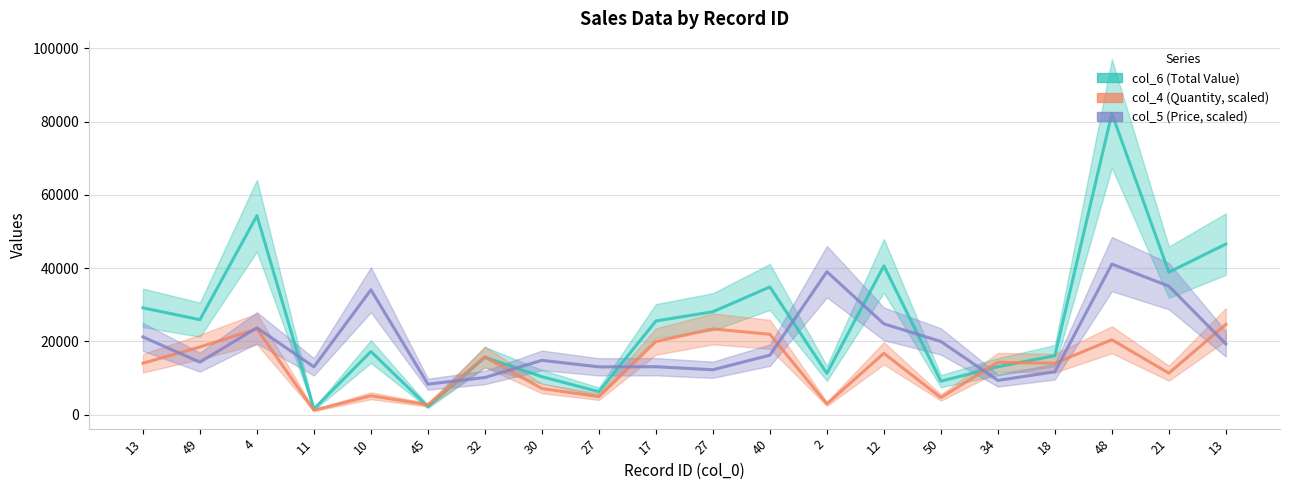

Does the chart display data point markers on the line(s)?

No